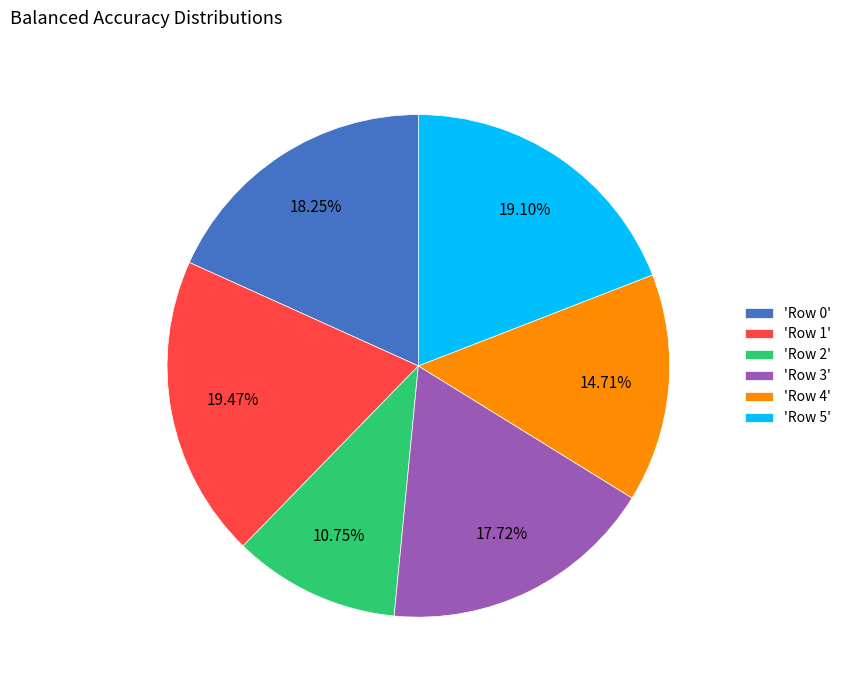

Count the number of slices in the pie.

6